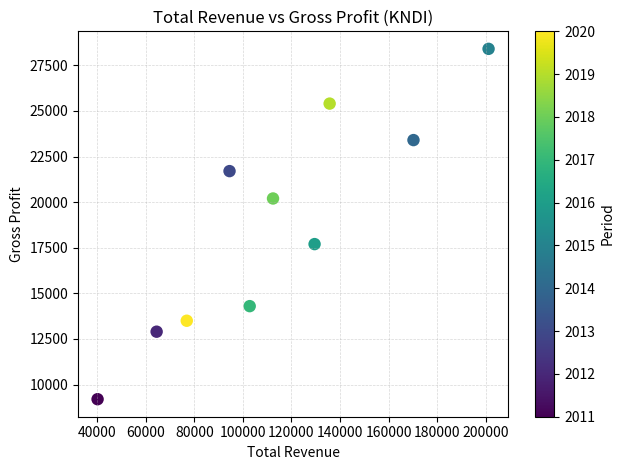

What is the average X value?

112780